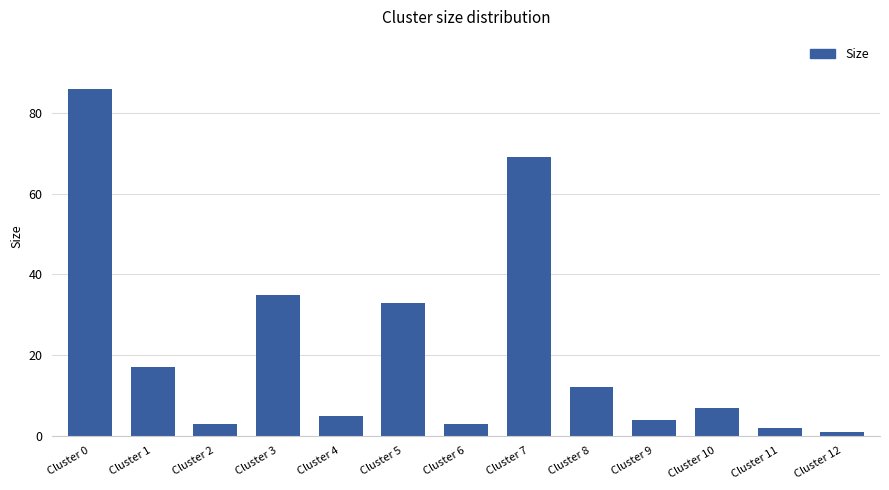

Where is the data nearest to the value 43?

Cluster 3